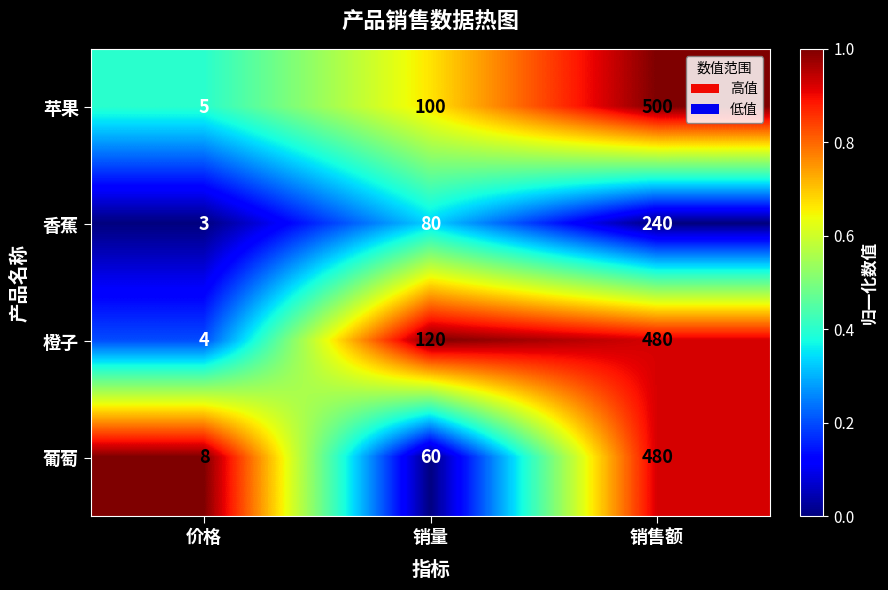

Reading left to right, transcribe all the data shown in this chart.

苹果: 5	100	500
香蕉: 3	80	240
橙子: 4	120	480
葡萄: 8	60	480